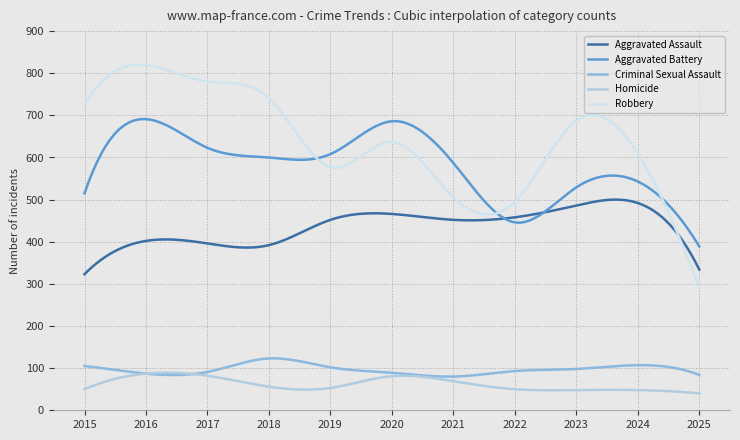

After their last crossing, which series has the higher values: Robbery or Aggravated Battery?

Aggravated Battery